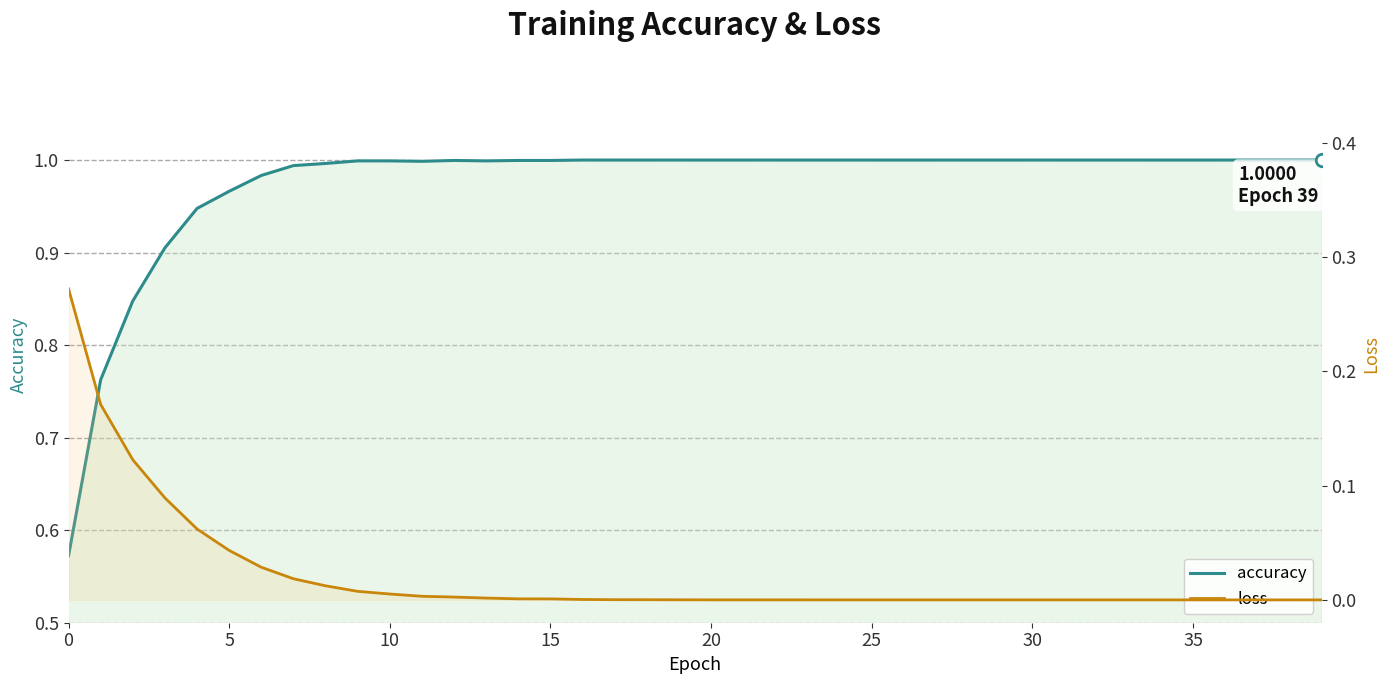

How many interior local peaks does the accuracy series have?

1